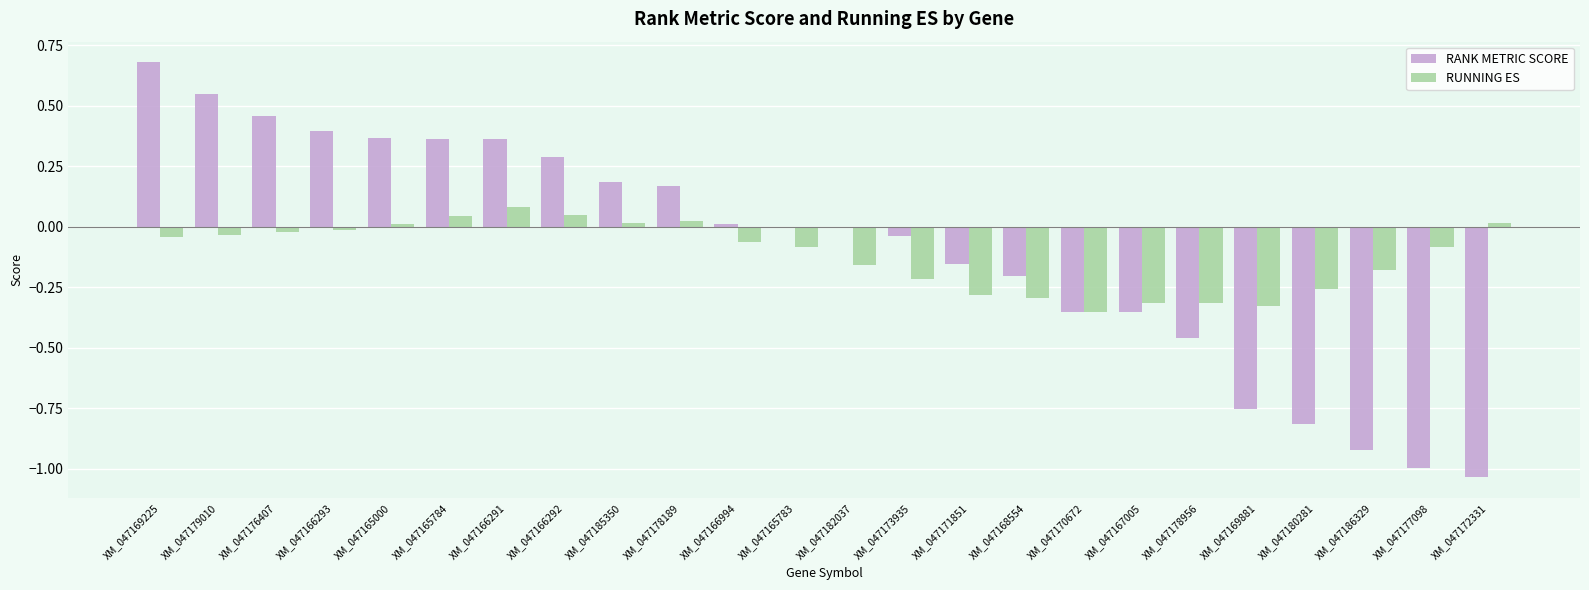

Is it true that RANK METRIC SCORE equals -0.5 at XM_047180281?

False